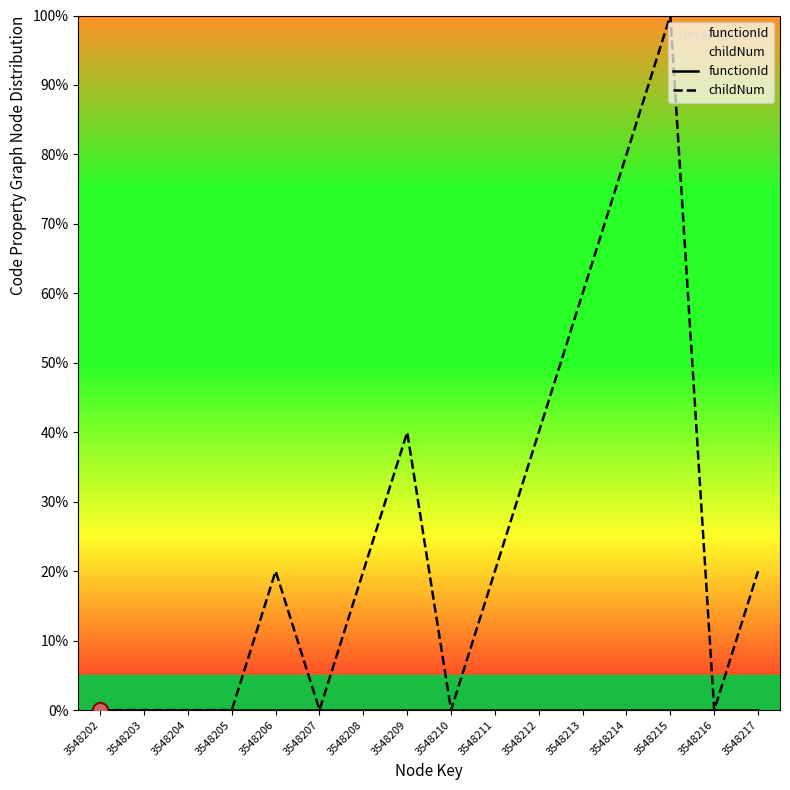

Which series reaches the maximum Y coordinate?

childNum